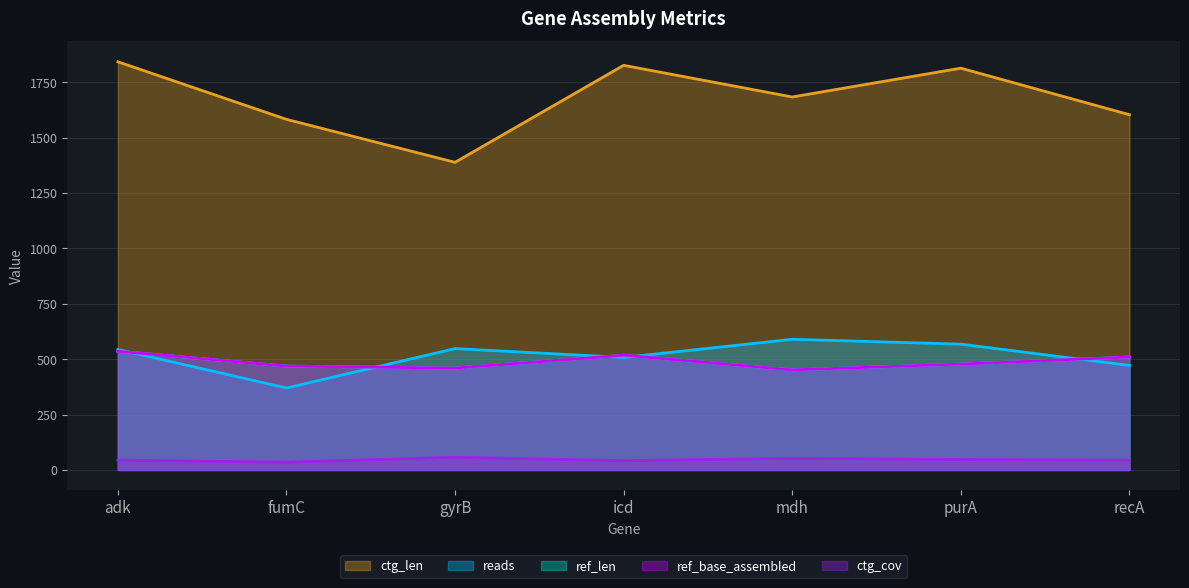

What is the label of the 7th point from the left?

recA